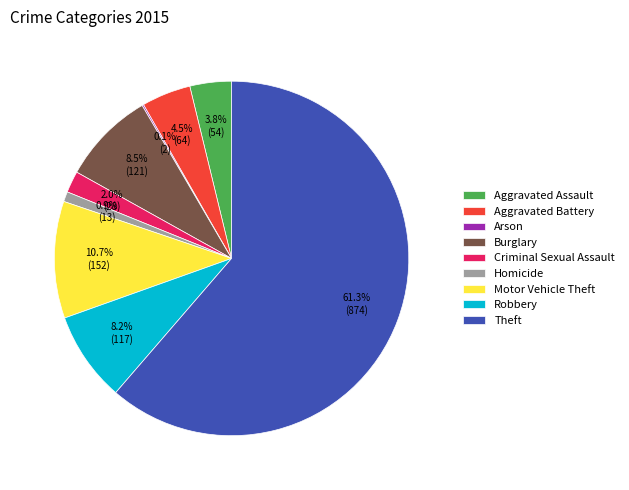

Which slice is the largest?

Theft